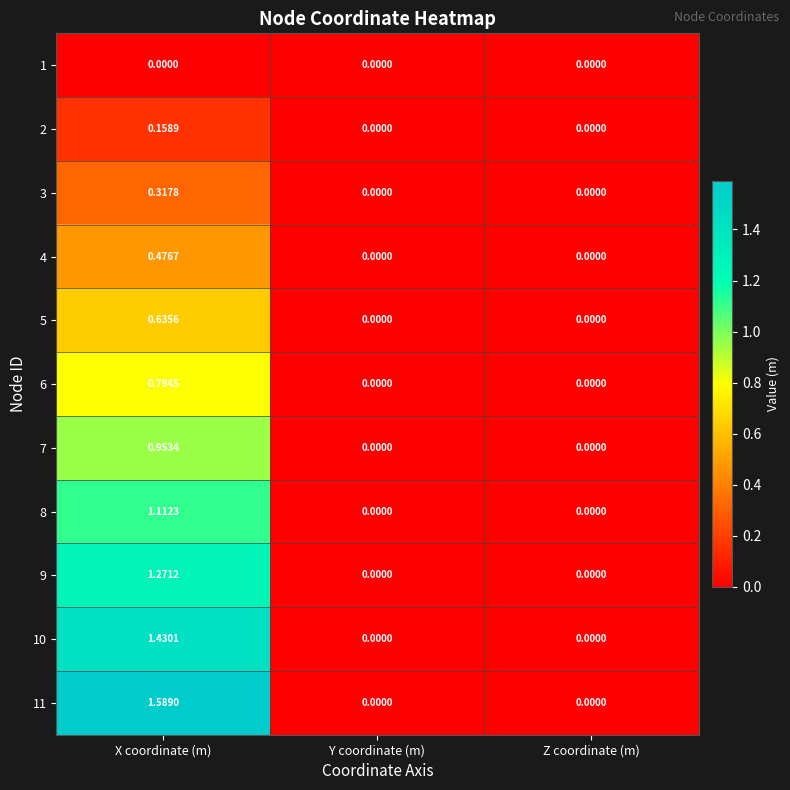

At which label does 8 reach its peak?

X coordinate (m)